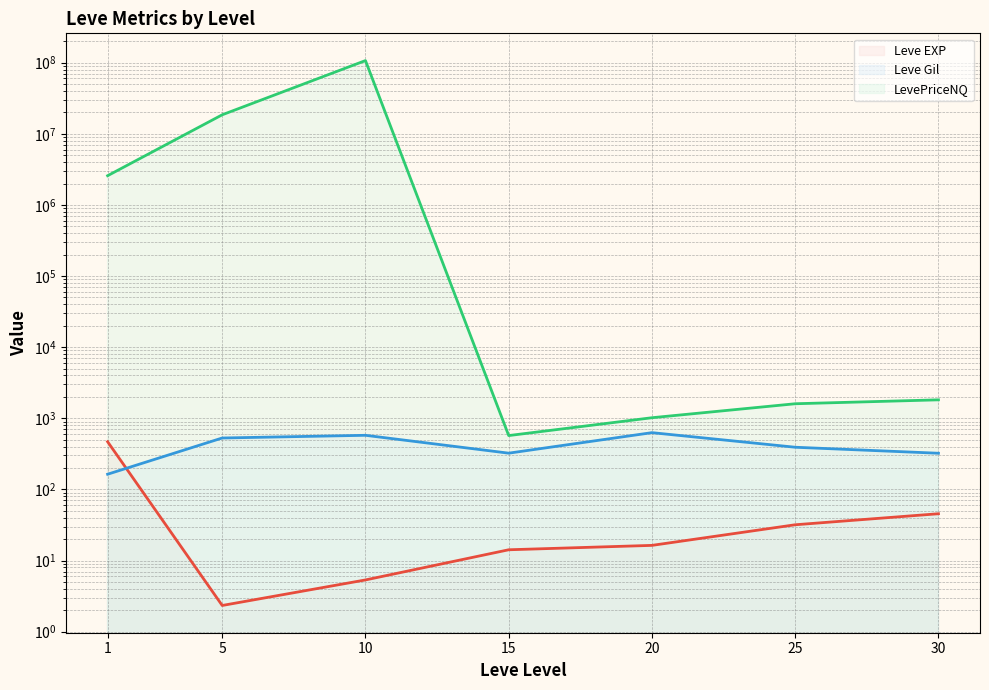

Reading left to right, list all the values displayed in this chart.

Leve EXP (line): 1=468.5	5=2.3	10=5.3	15=14.2	20=16.3	25=31.8	30=45.5
Leve Gil (line): 1=163.5	5=528.3	10=576.7	15=323.3	20=628.3	25=391.7	30=322.5
LevePriceNQ (line): 1=2576955.3	5=18519296.4	10=107144220.4	15=571.7	20=1018.5	25=1601.7	30=1818.2